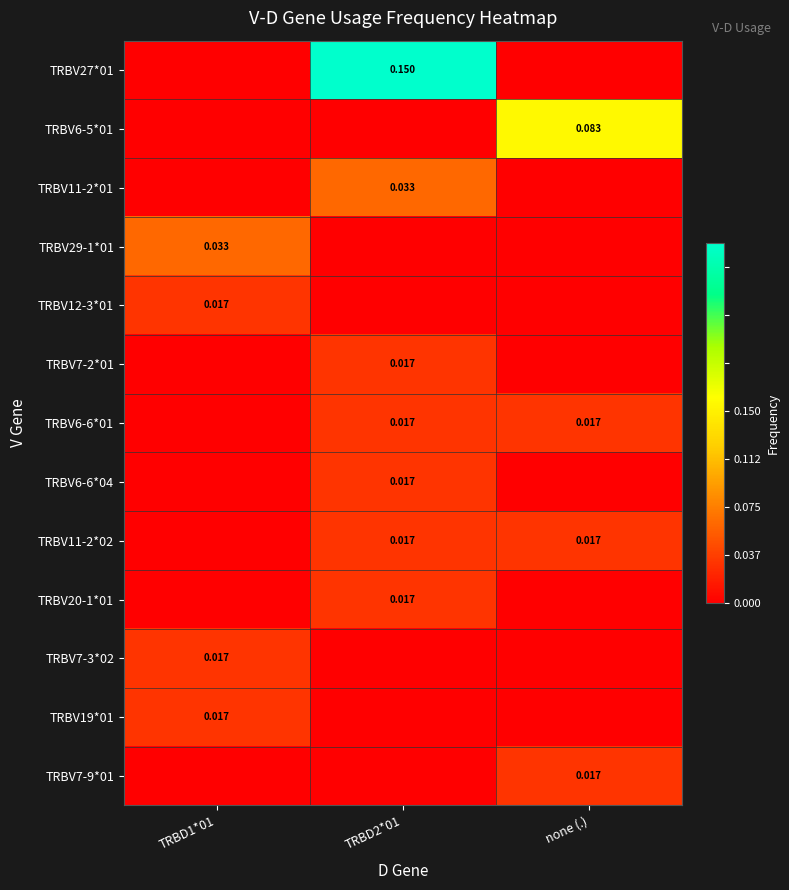

The TRBV7-9*01 series shows 0.0 at none (.). True or false?

True